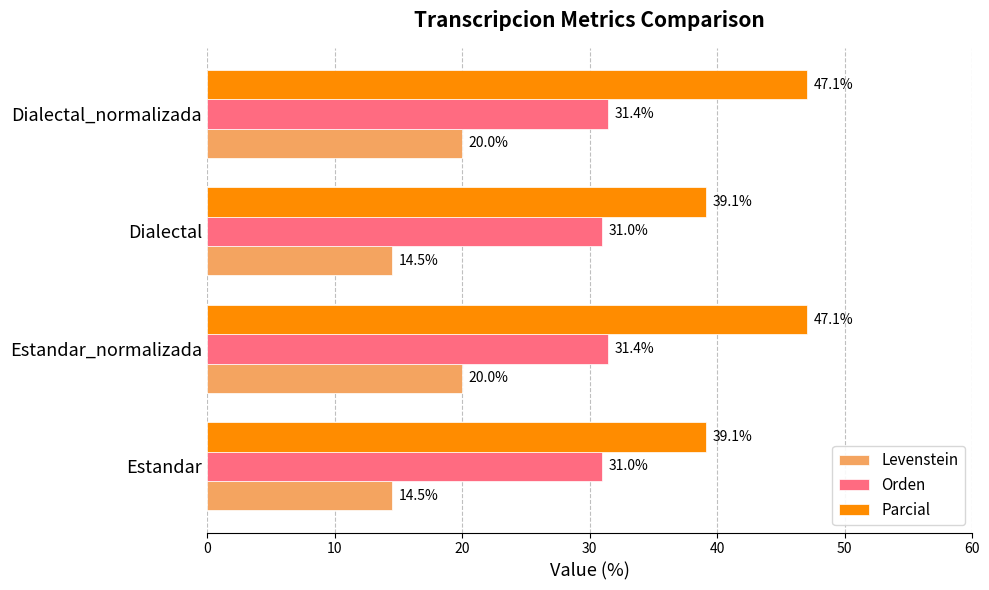

What is the sum of all Parcial values?

172.4